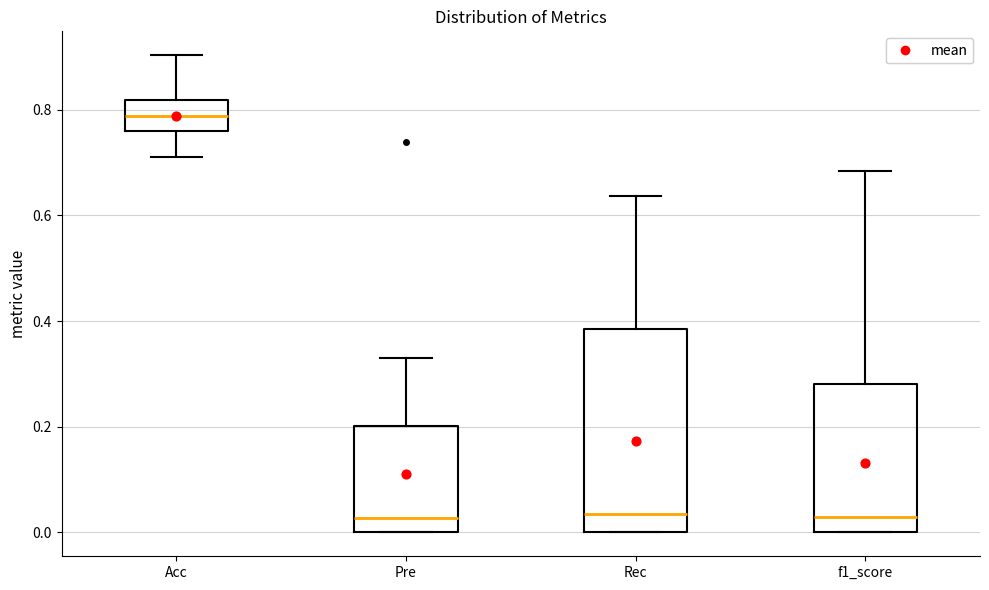

Reading left to right, read every box against the y-axis: the position of its median line, the range the box covers, and the ends of its whiskers. The values are not printed on the chart, so give them approximately, as read against the axis.

Acc: median 0.78, box 0.76 to 0.82, whiskers 0.72 to 0.90
Pre: median 0.02, box 0.00 to 0.20, whiskers 0.00 to 0.32
Rec: median 0.04, box 0.00 to 0.38, whiskers 0.00 to 0.64
f1_score: median 0.02, box 0.00 to 0.28, whiskers 0.00 to 0.68